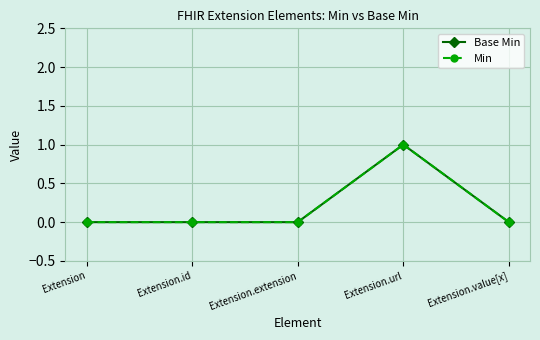

Count the number of categories in the chart.

5